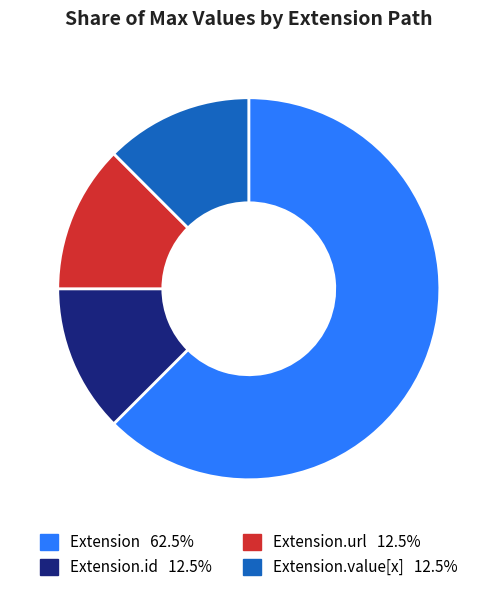

Is there any slice that represents more than half of the pie?

Yes